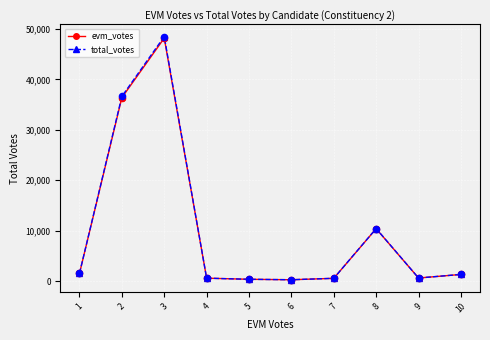

What are all the series names shown in the legend?

evm_votes, total_votes